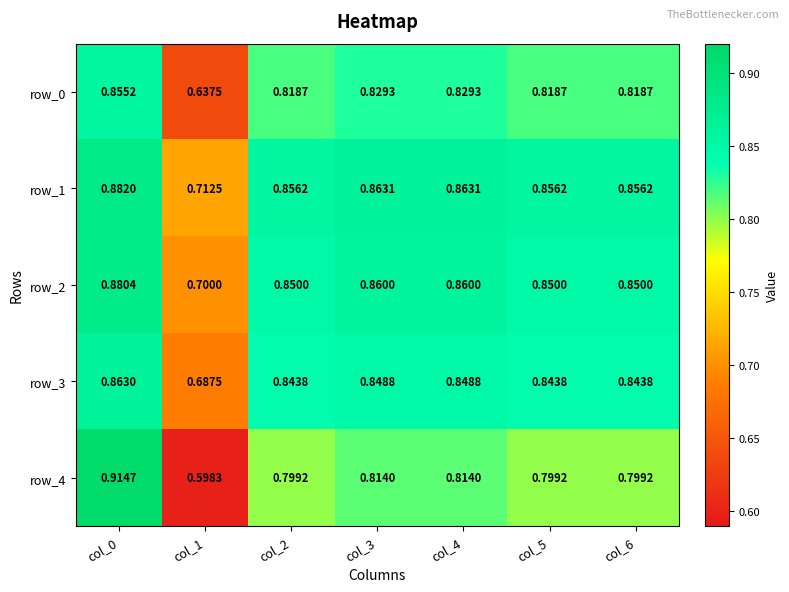

Which category has the highest value across all series?

col_0